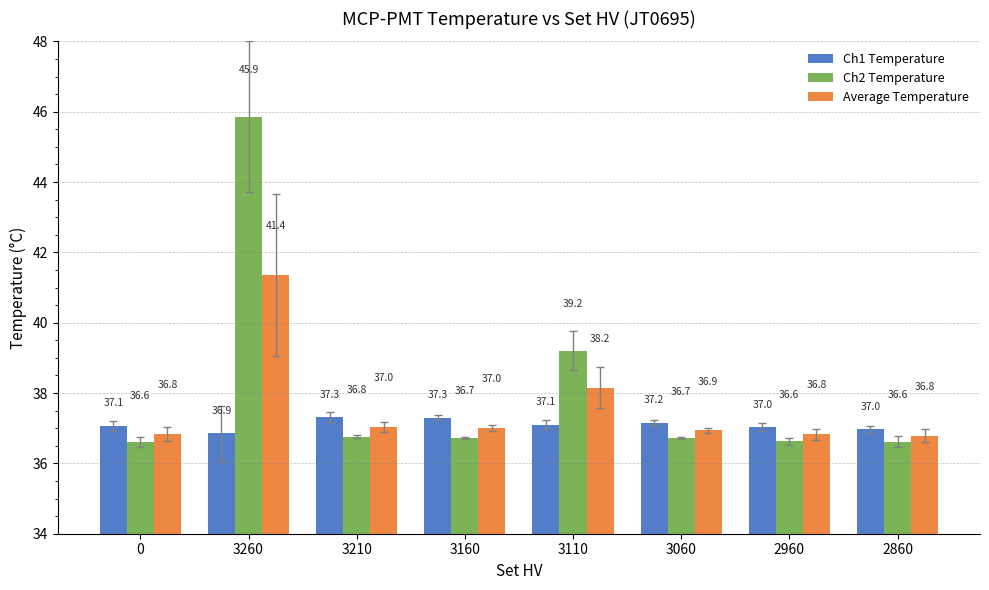

Rank the series by their maximum value, from highest to lowest.

Ch2 Temperature, Average Temperature, Ch1 Temperature